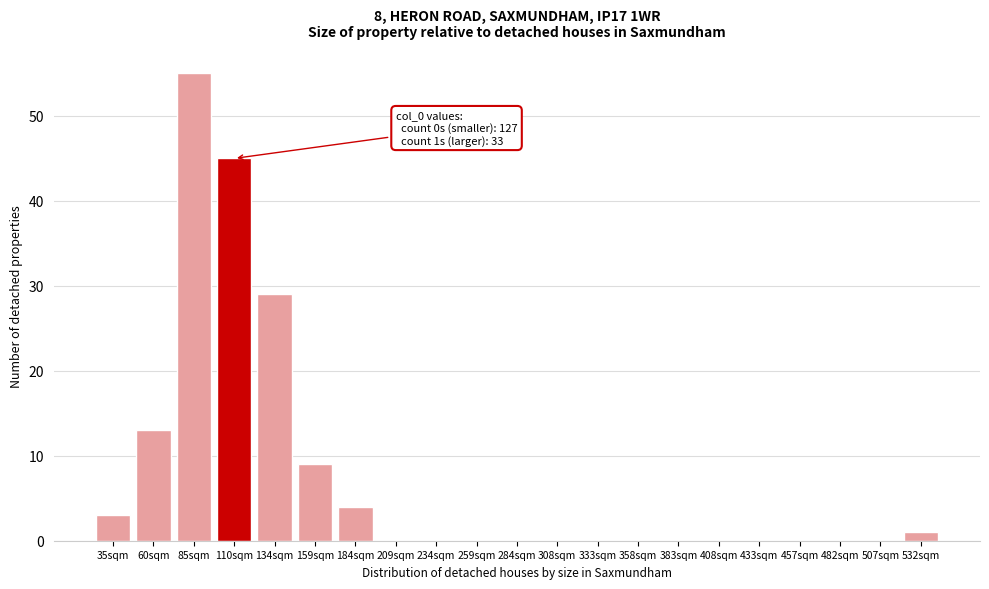

Reading left to right, list all the values displayed in this chart.

35sqm=3	60sqm=13	85sqm=55	110sqm=45	134sqm=29	159sqm=9	184sqm=4	209sqm=0	234sqm=0	259sqm=0	284sqm=0	308sqm=0	333sqm=0	358sqm=0	383sqm=0	408sqm=0	433sqm=0	457sqm=0	482sqm=0	507sqm=0	532sqm=1